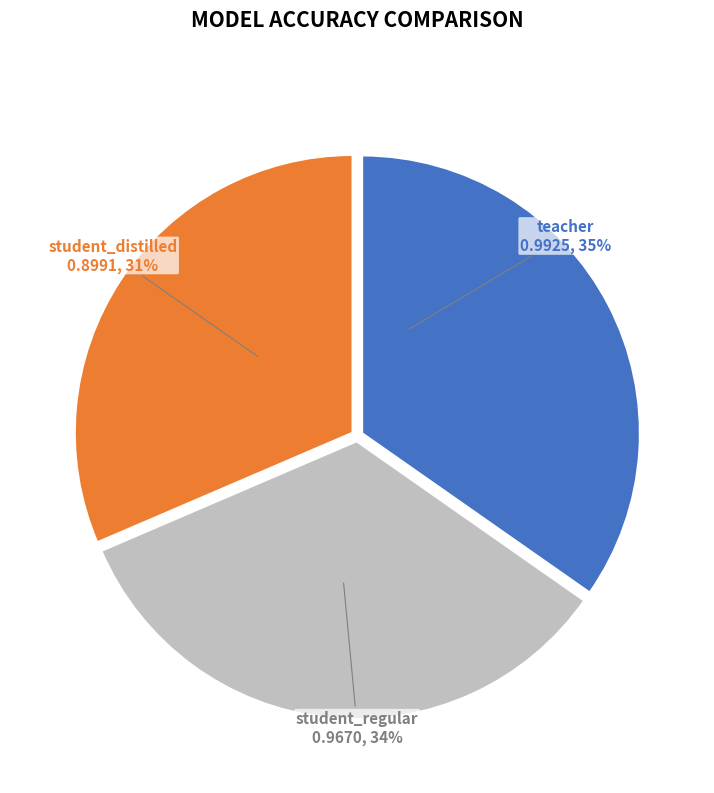

How many segments does this pie chart have?

3